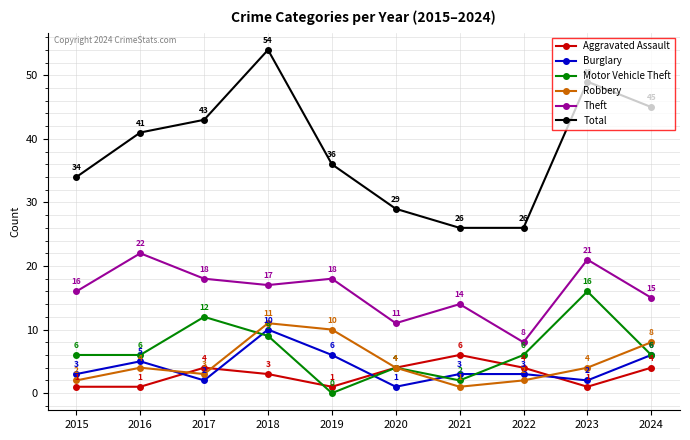

True or false: Motor Vehicle Theft has more than 0 points higher than both neighbors.

True